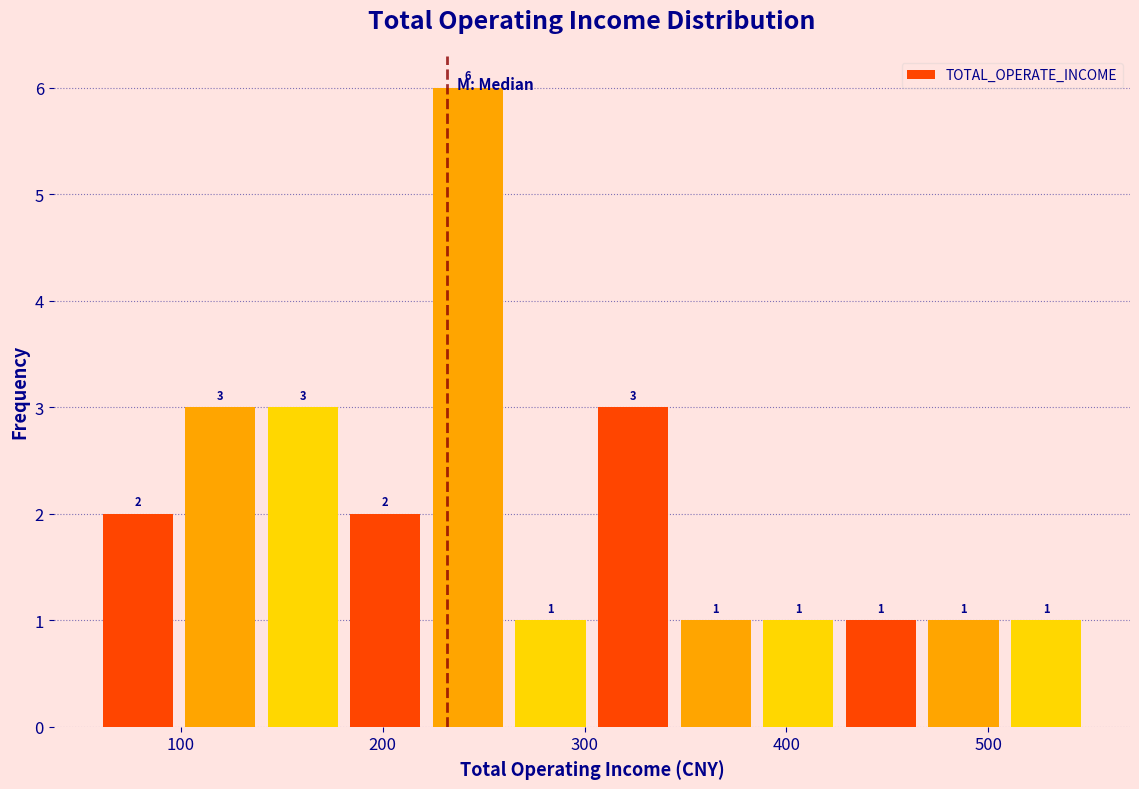

Reading left to right, list every bar in this chart as the range it spans on the x-axis followed by its height. The bar edges are not printed on the chart, so give them approximately, as read against the axis.

60 to 100: 2
100 to 140: 3
140 to 180: 3
180 to 220: 2
220 to 260: 6
260 to 300: 1
300 to 340: 3
340 to 390: 1
390 to 430: 1
430 to 470: 1
470 to 510: 1
510 to 550: 1